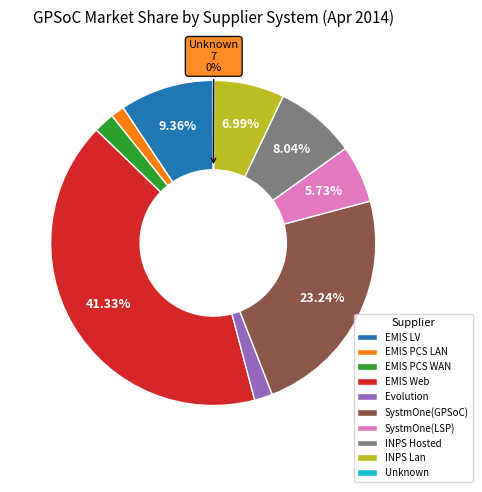

Which slice is the largest?

EMIS Web